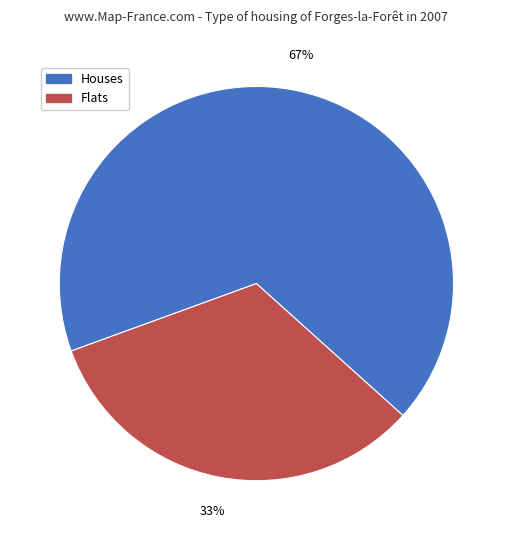

Does any single category account for the majority?

Yes